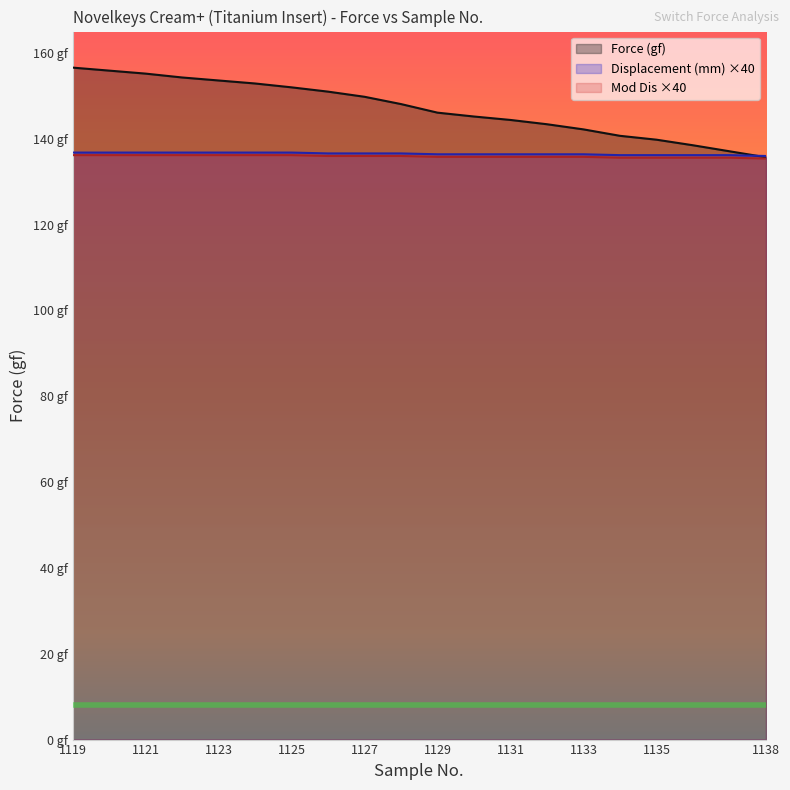

At which label does Force (gf) reach its peak?

1119